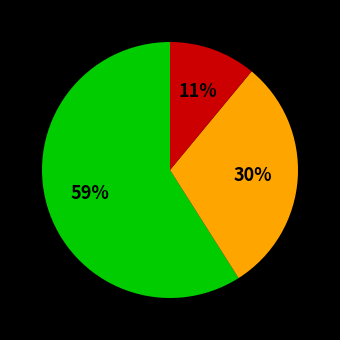

To the nearest percent, what is the average slice percentage?

33%